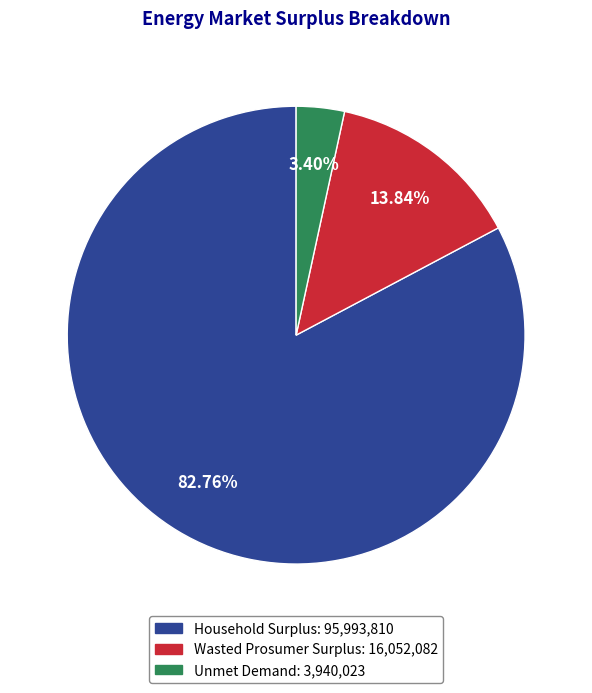

Does Household Surplus account for over 50% of the chart?

Yes